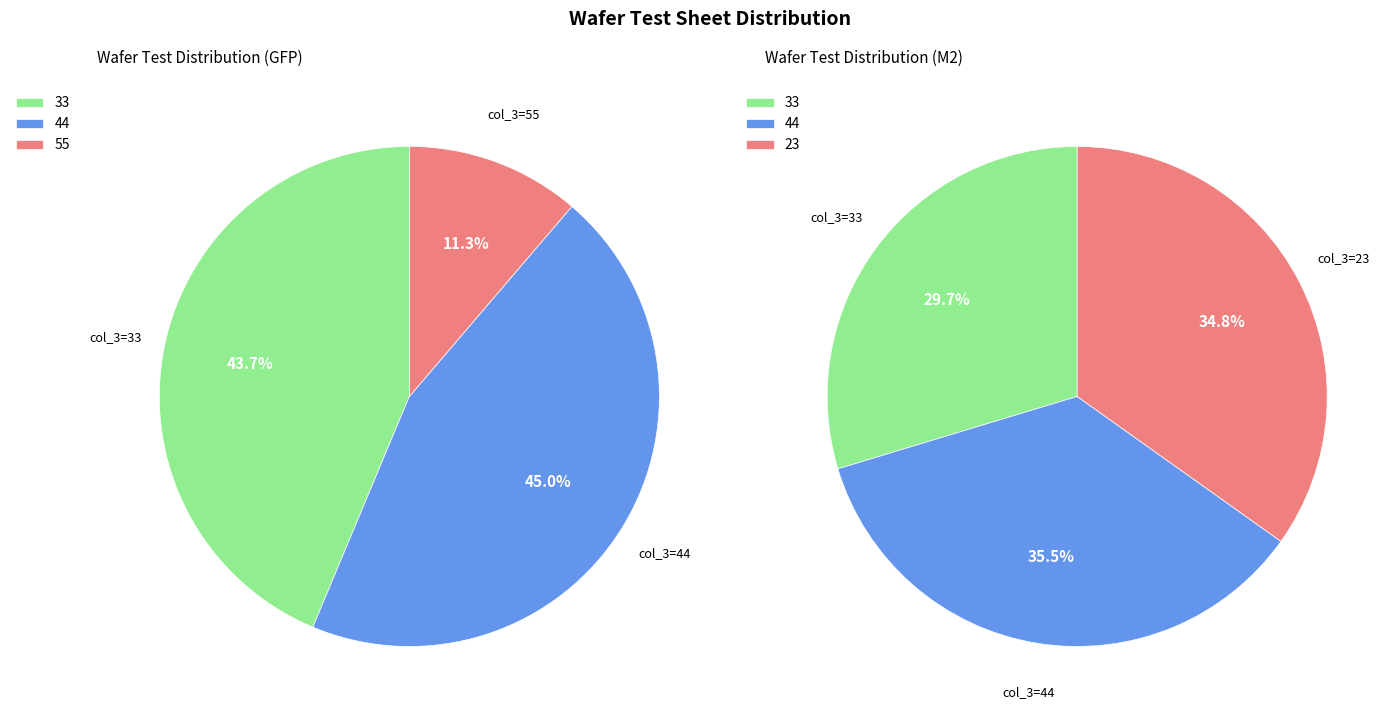

To the nearest percent, what is the combined percentage of Wafer Test sheet_values and col_5_values?

78%